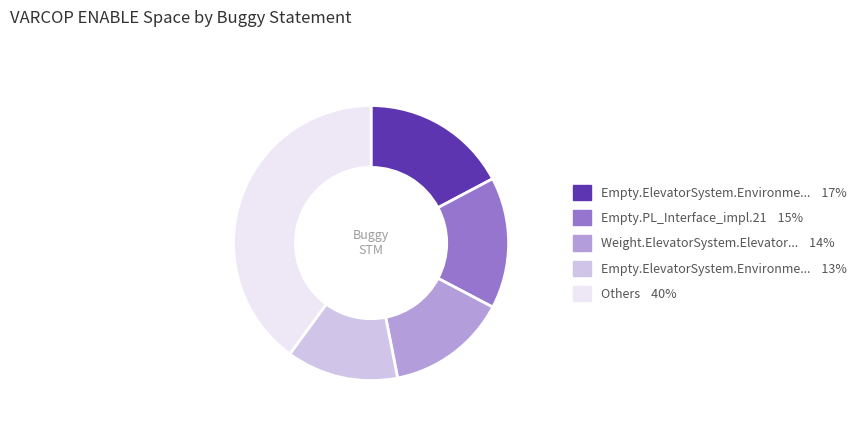

Is there a majority slice in this chart?

No